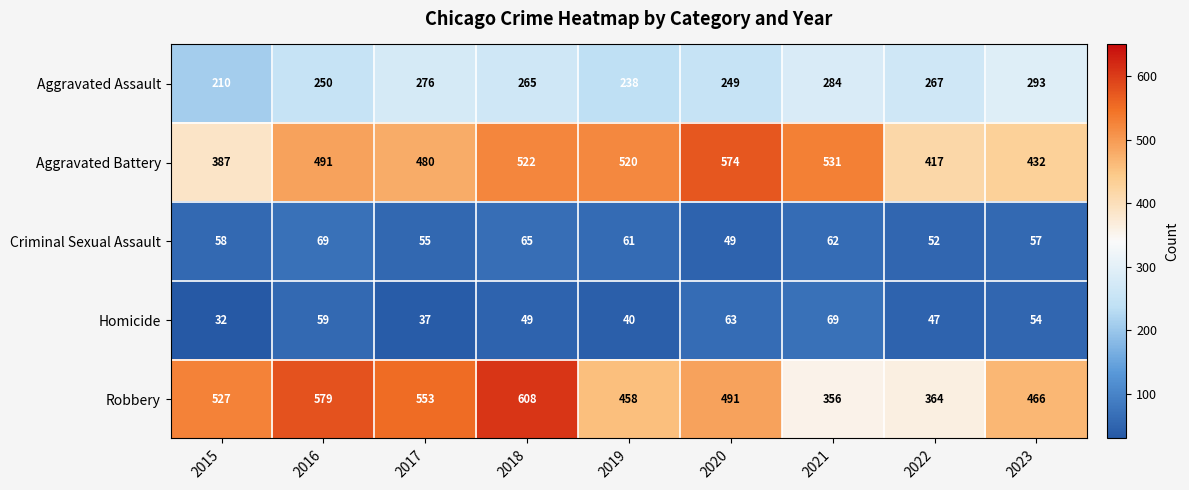

At which category is the sum across all series the highest?

2018